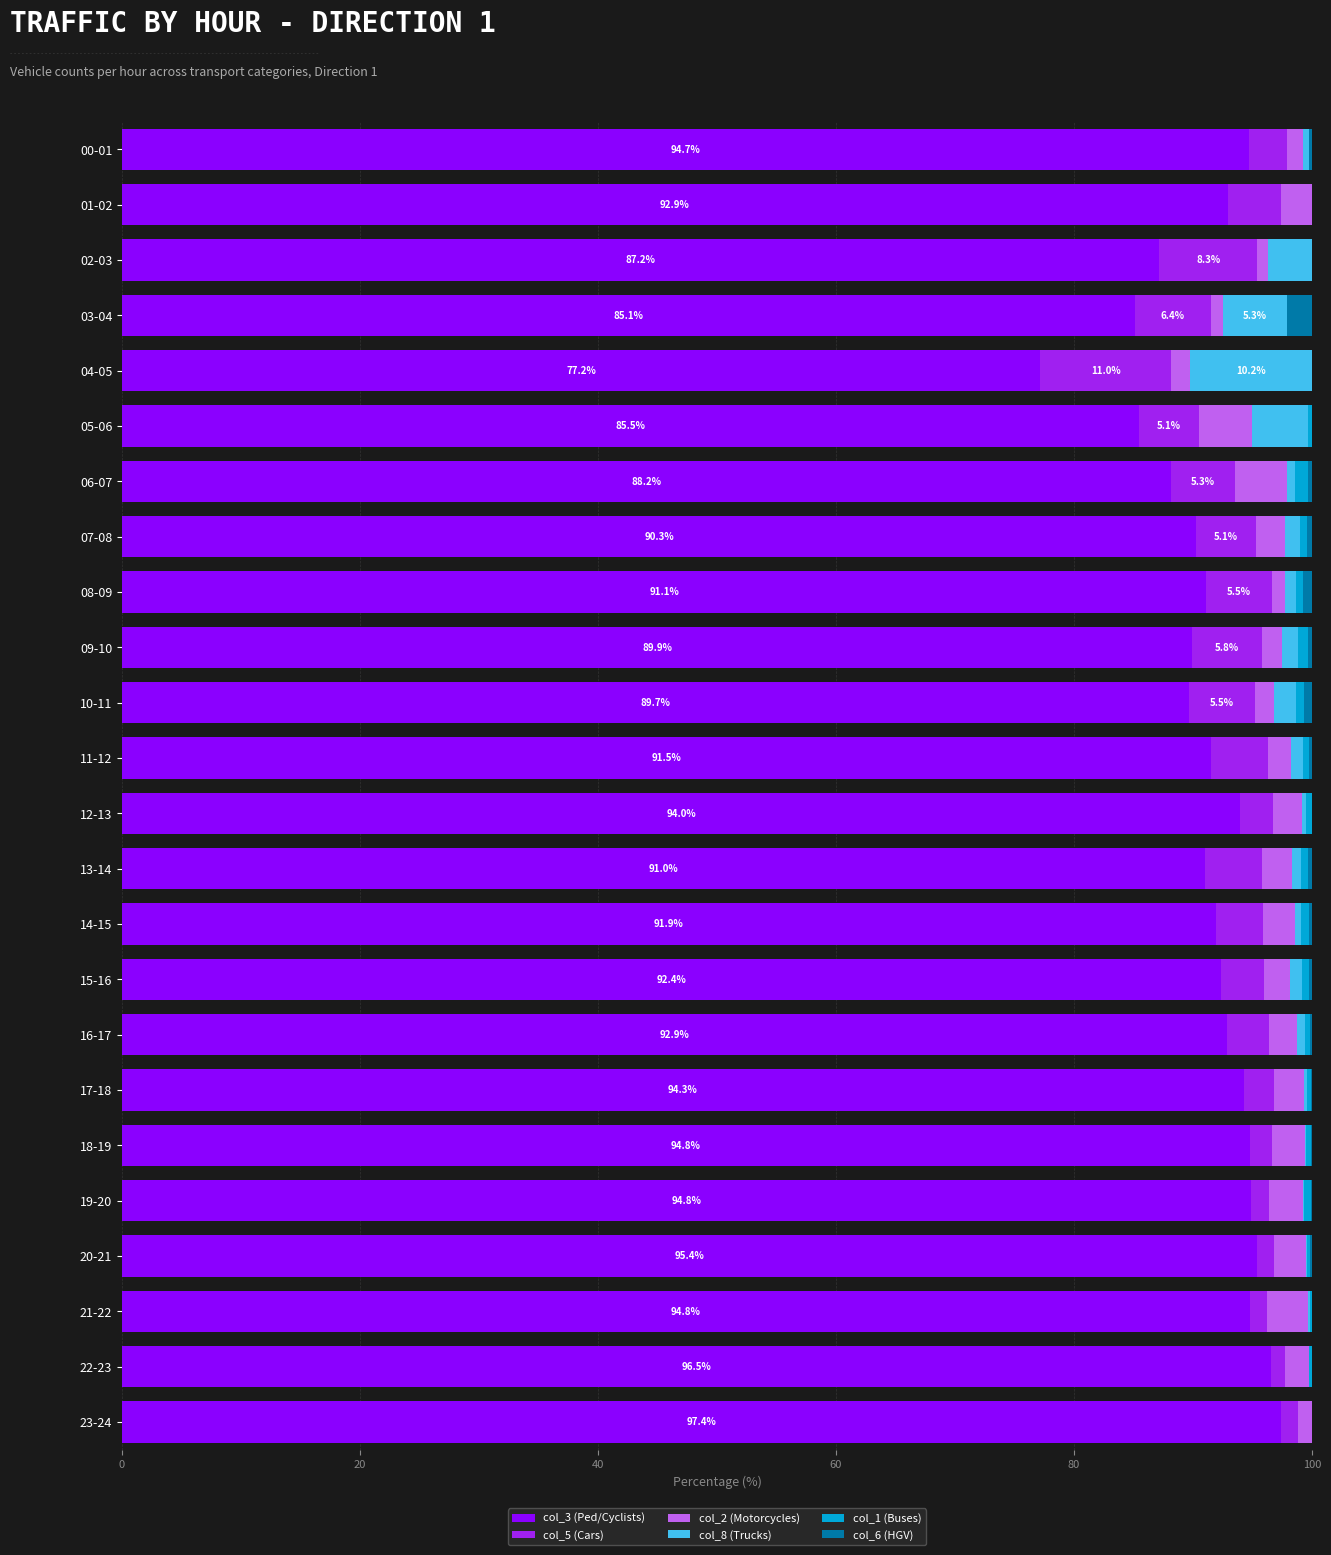

The value of col_3 (Ped/Cyclists) at 03-04 is 21.0. True or false?

False